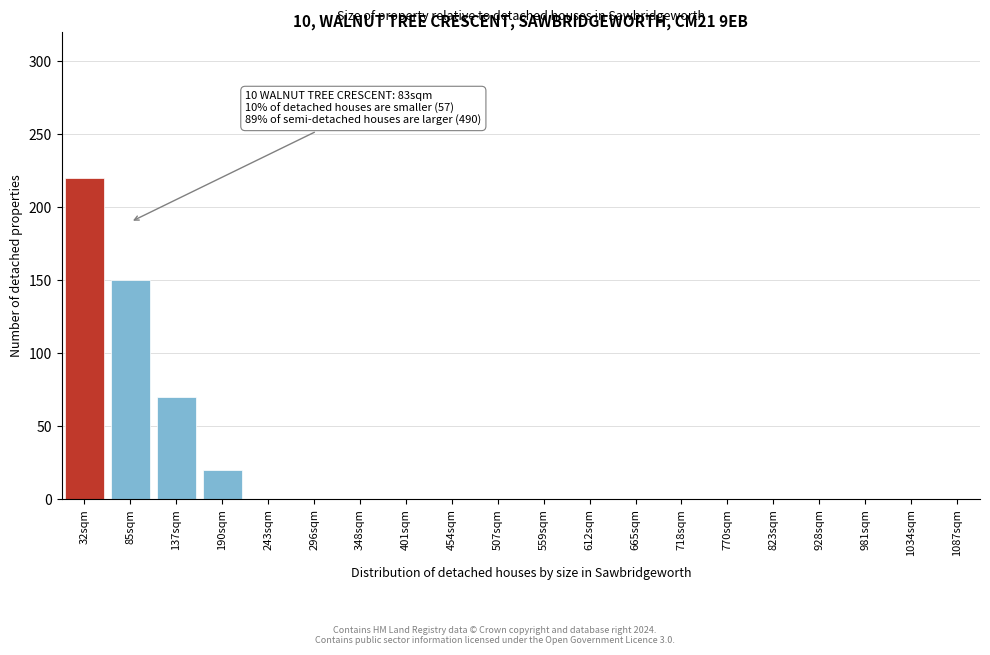

Reading left to right, transcribe all the data shown in this chart.

32sqm=220	85sqm=150	137sqm=70	190sqm=20	243sqm=0	296sqm=0	348sqm=0	401sqm=0	454sqm=0	507sqm=0	559sqm=0	612sqm=0	665sqm=0	718sqm=0	770sqm=0	823sqm=0	928sqm=0	981sqm=0	1034sqm=0	1087sqm=0